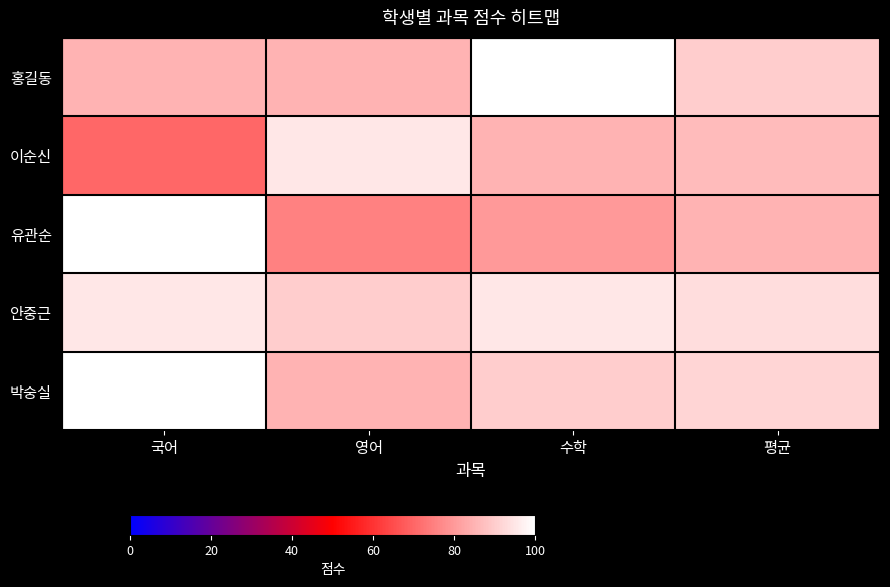

Count the number of data series in this chart.

5